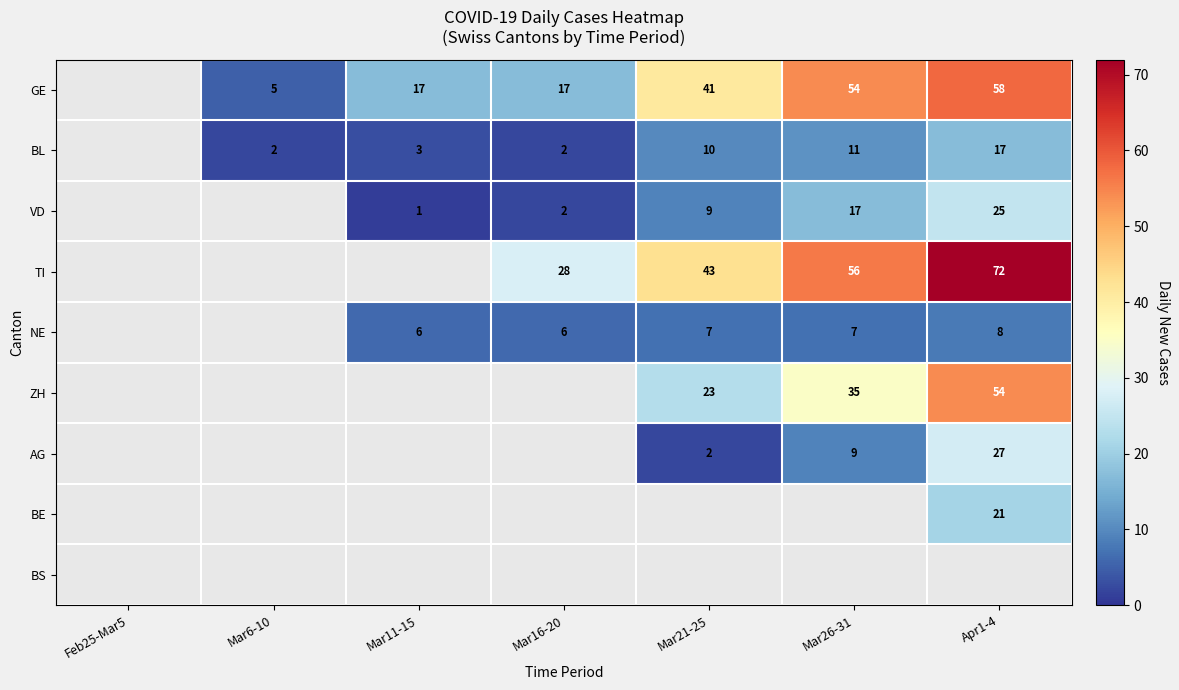

Is it true that VD equals 17 at Mar26-31?

True